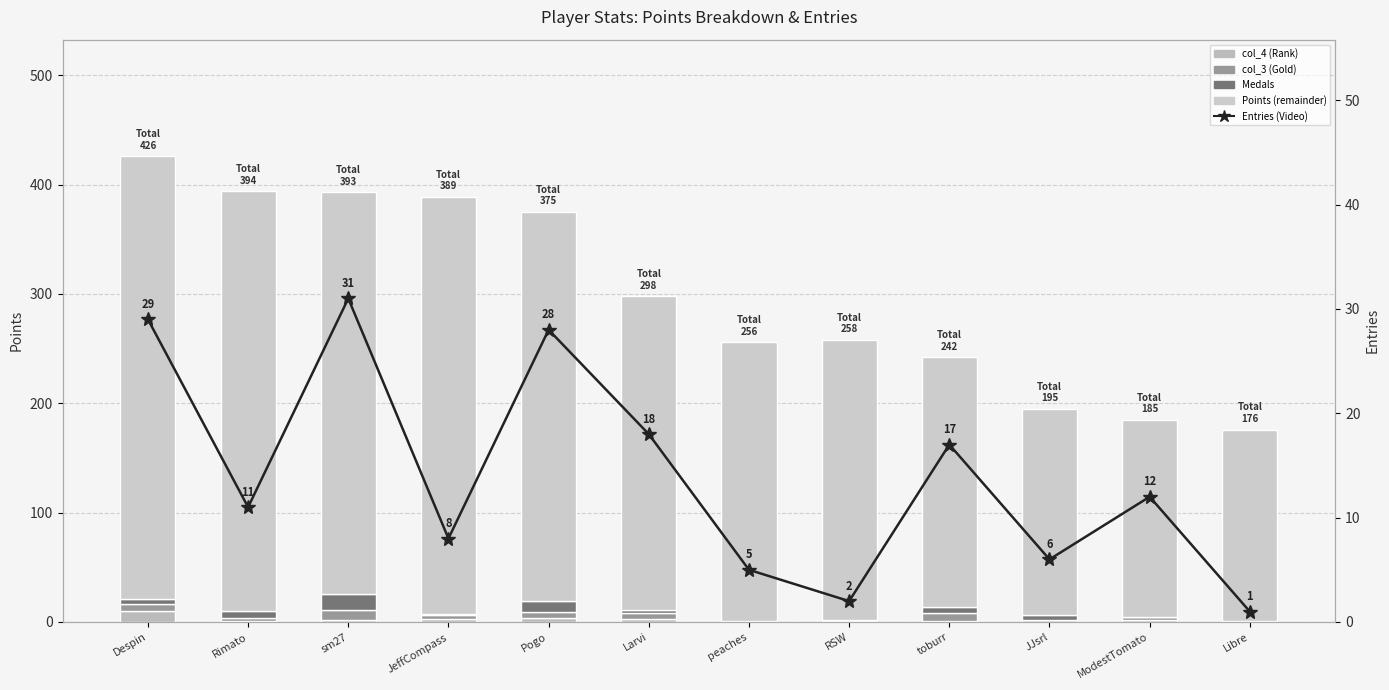

What is the sum of all col_4 (Rank) values?

29